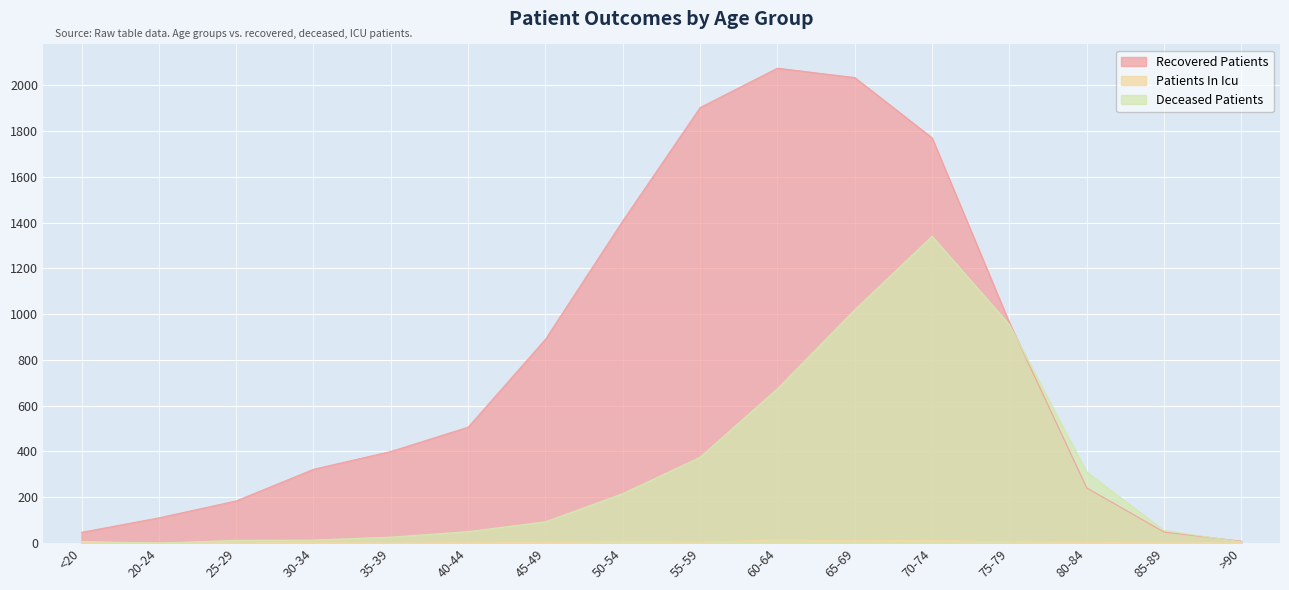

What are all the series names shown in the legend?

recovered_patients, deceased_patients, patients_in_icu